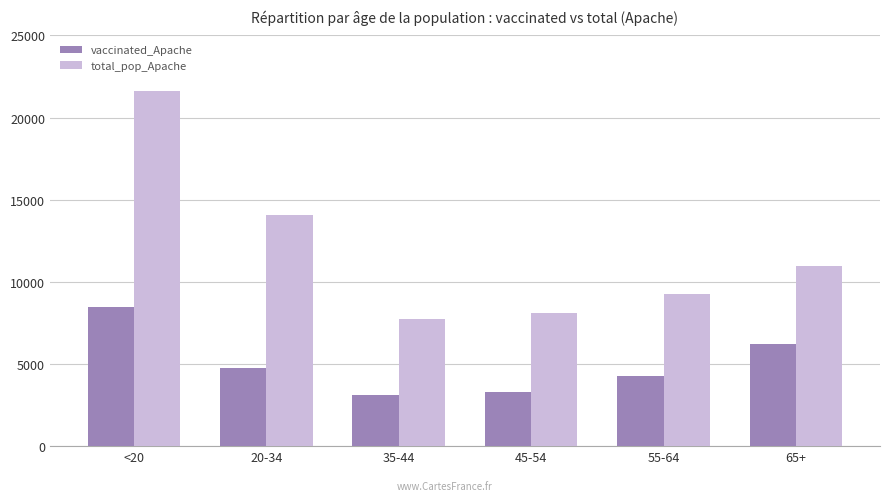

What is the spread (max minus min) of values at <20?

13152